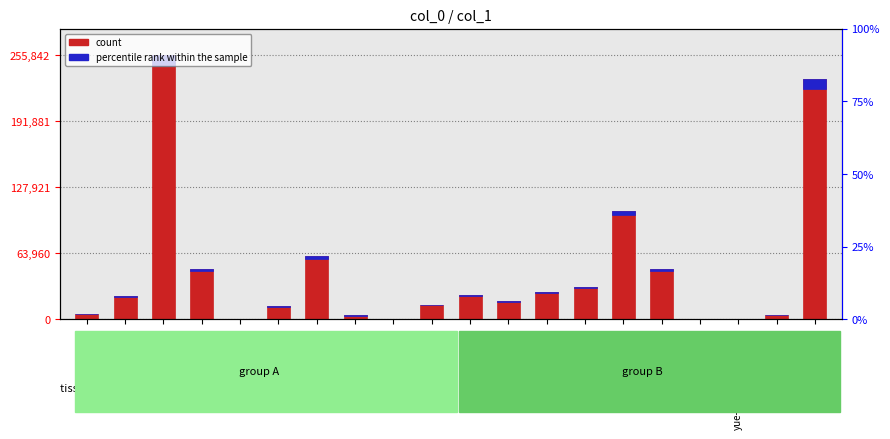

What position from the right is reallysugar?

18